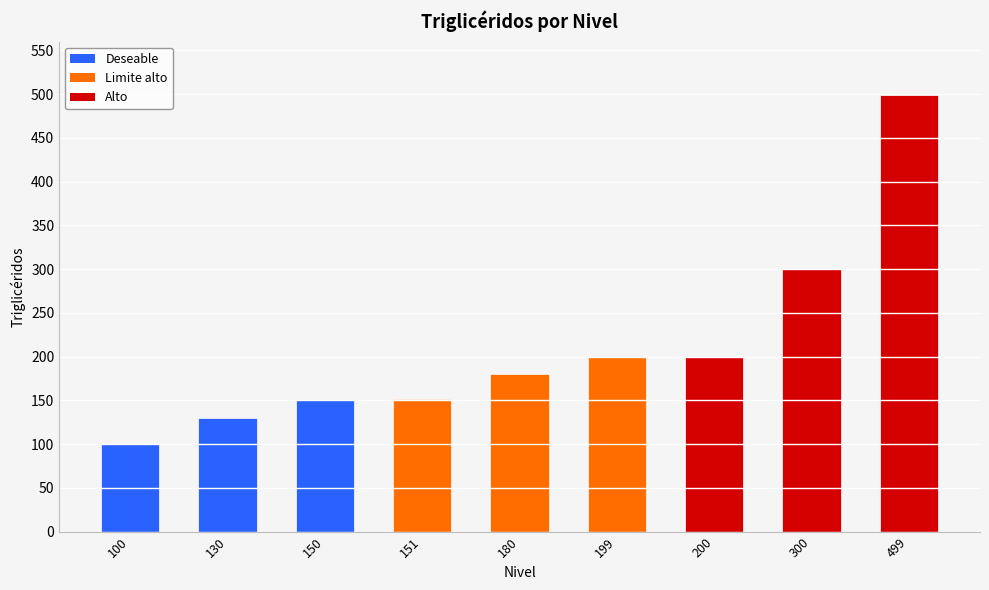

The chart shows a value of 180 at 180. True or false?

True